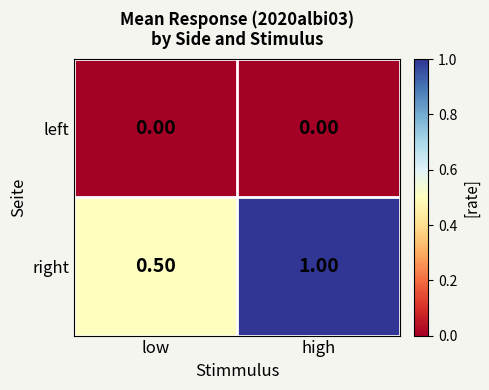

Rank the series by their maximum value, from lowest to highest.

left, right